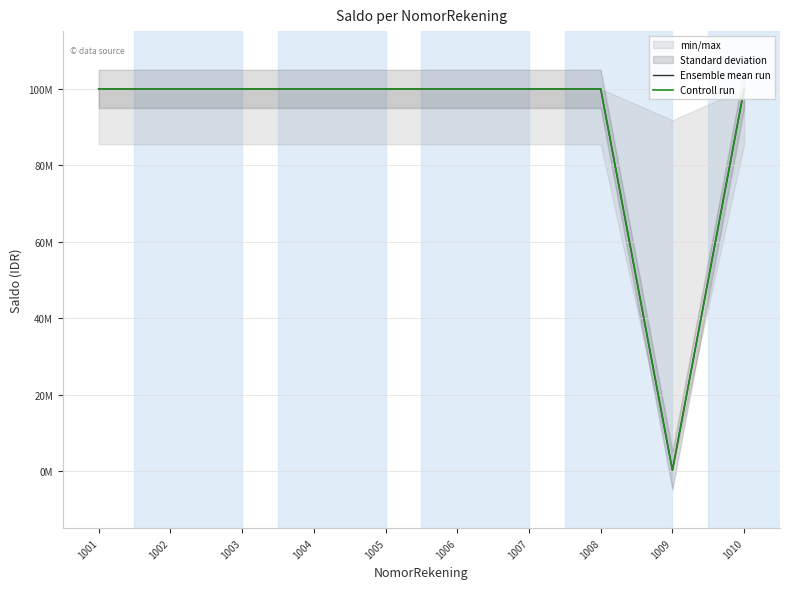

What is the average value of the Ensemble mean run series?

90025000